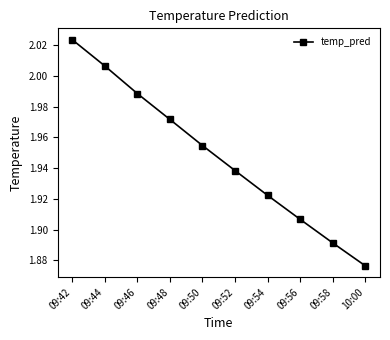

Rank the categories by value from highest to lowest.

09:42, 09:44, 09:46, 09:48, 09:50, 09:52, 09:54, 09:56, 09:58, 10:00